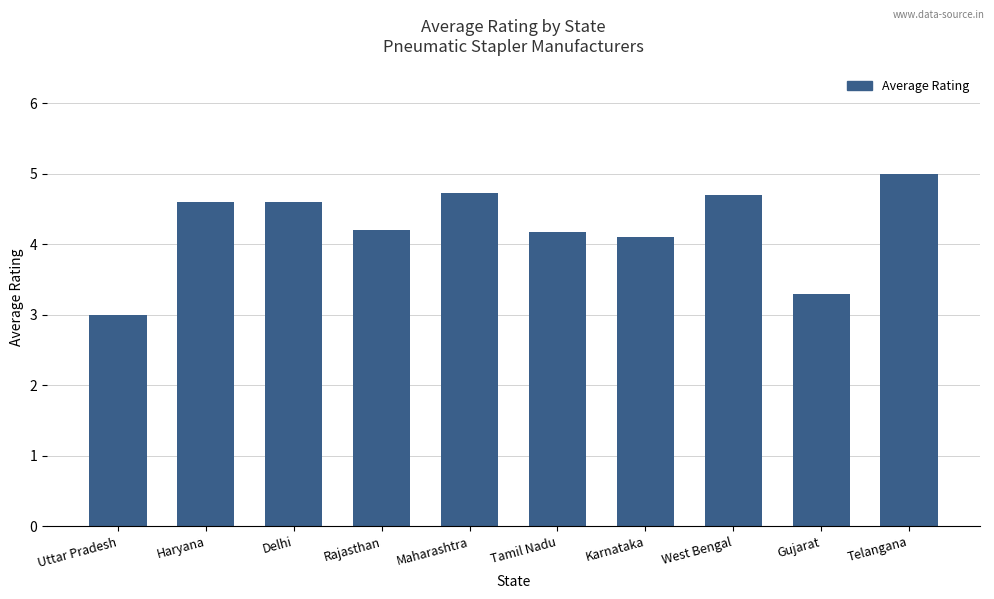

What is the label of the 2nd bar from the right?

Gujarat